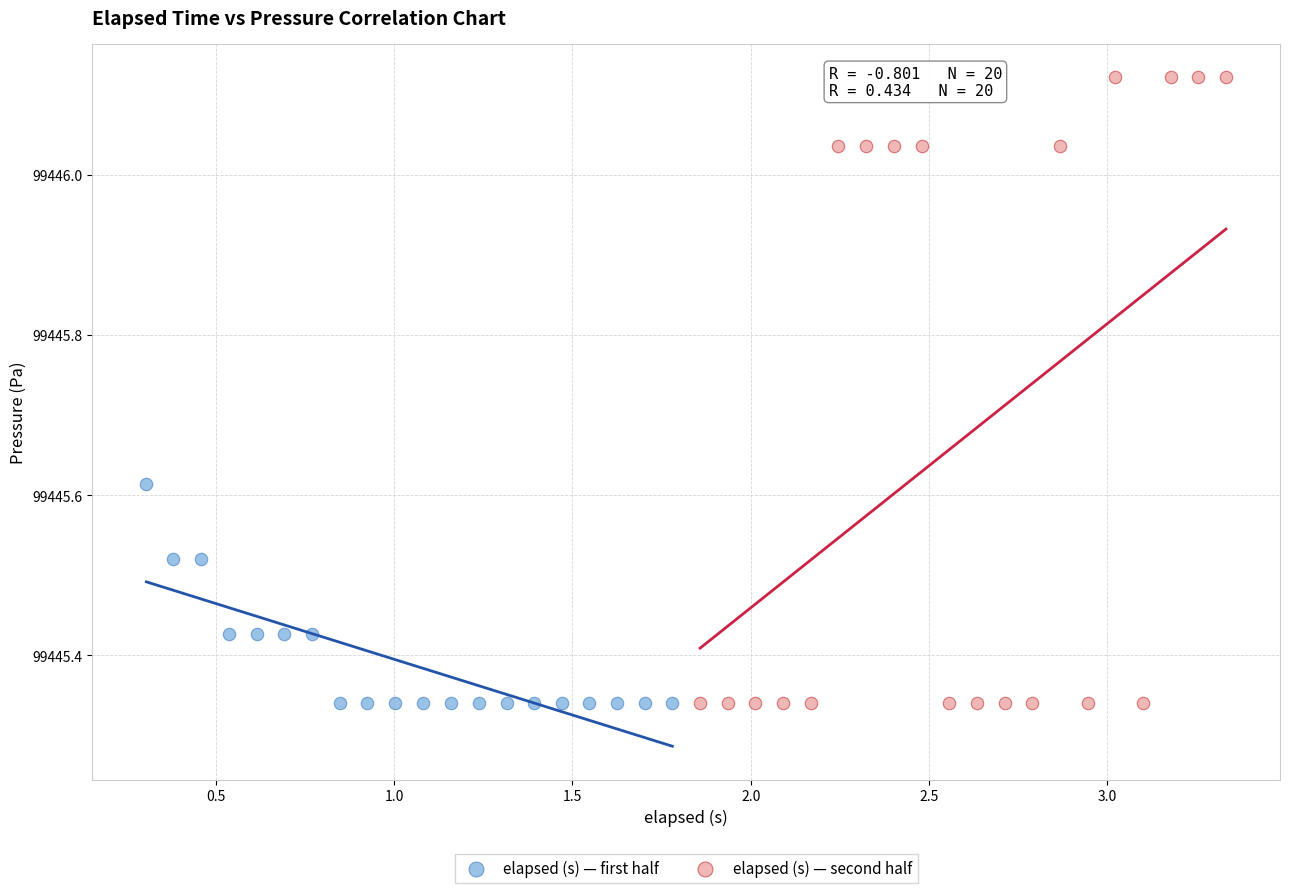

Which series has the widest spread of Y values?

elapsed (s) — second half